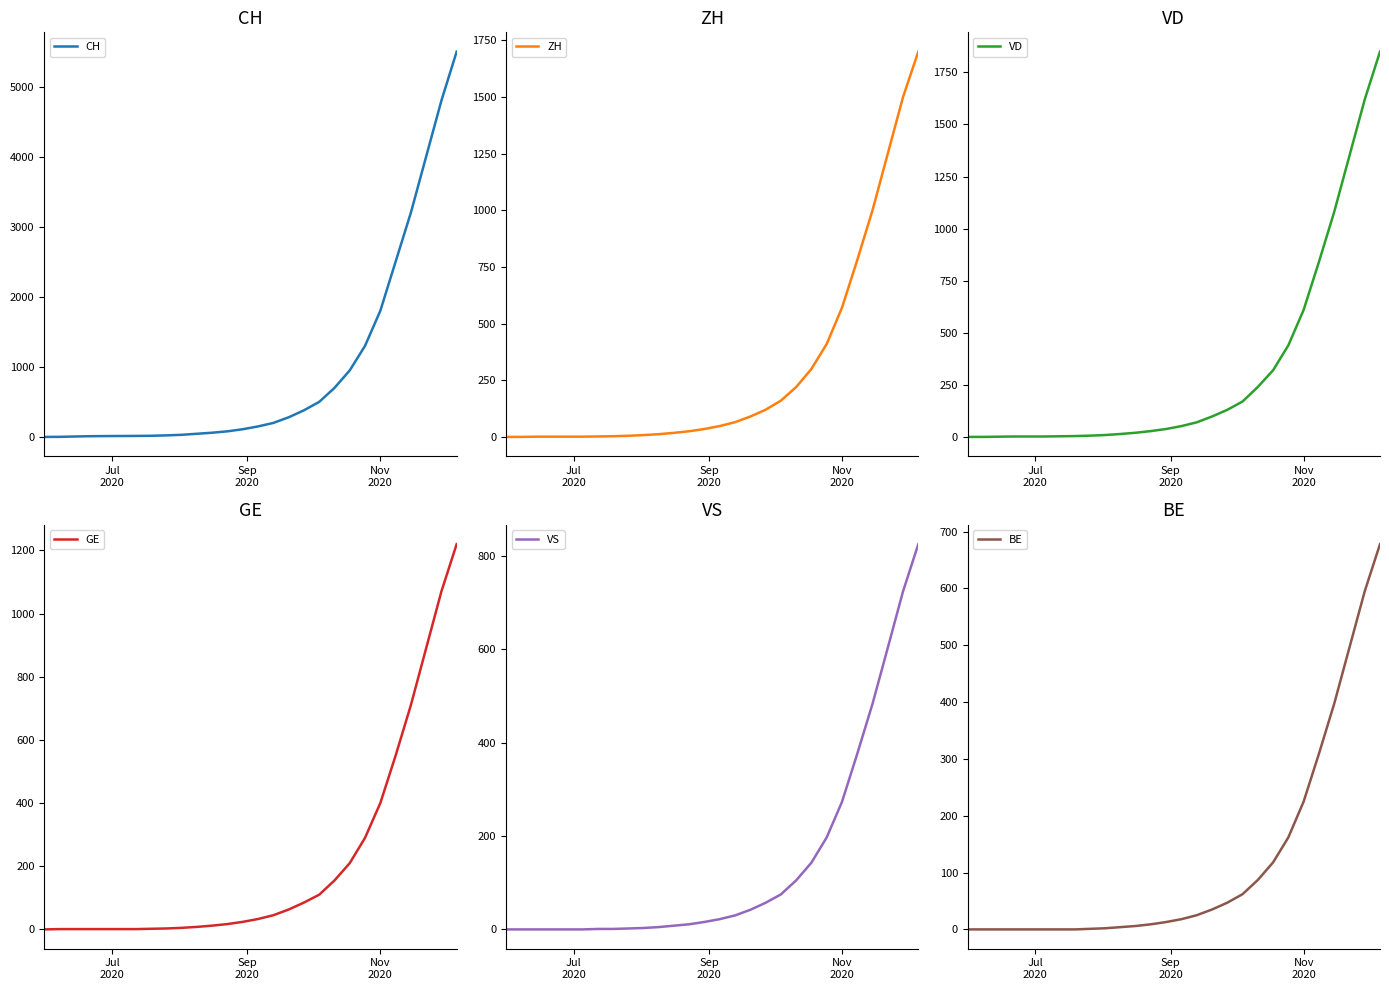

Reading left to right, extract all data points from this chart.

CH: 0	1	6	10	12	13	14	16	22	30	45	60	80	110	150	200	280	380	500	700	950	1300	1800	2500	3200	4000	4800	5500
ZH: 0	0	1	1	1	1	2	3	5	8	12	18	25	35	48	65	90	120	160	220	300	410	570	780	1000	1250	1500	1700
VD: 0	0	1	2	2	2	3	4	6	9	14	20	28	38	52	70	98	130	170	240	320	440	610	840	1080	1350	1620	1850
GE: 0	1	1	1	1	1	1	2	3	5	8	12	17	24	33	45	63	85	110	155	210	290	400	550	710	890	1070	1220
VS: 0	0	0	0	0	0	1	1	2	3	5	8	11	16	22	30	42	57	75	105	143	197	273	376	483	603	724	825
BE: 0	0	0	0	0	0	0	0	1	2	4	6	9	13	18	25	35	47	62	87	118	162	225	309	397	496	595	678